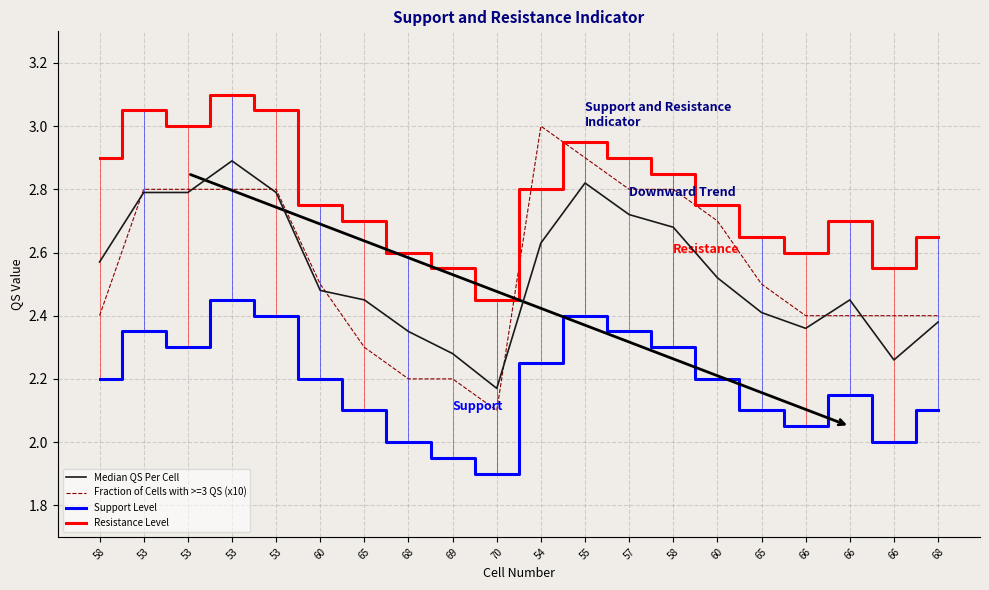

What is the spread (max minus min) of values at 60?

0.5